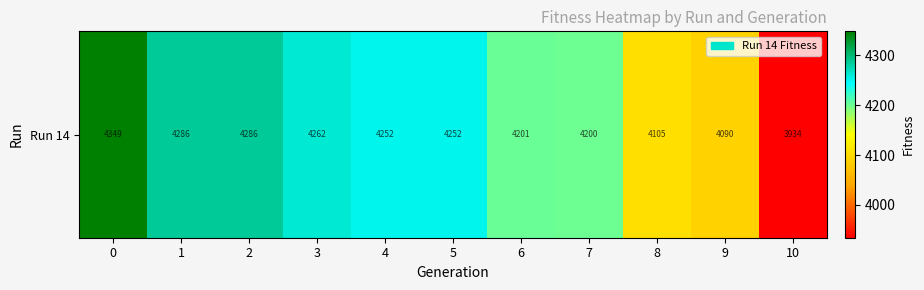

Reading left to right, extract all data points from this chart.

0=4348.5	1=4285.7	2=4285.7	3=4261.8	4=4252.5	5=4252.5	6=4201.5	7=4200.5	8=4105.4	9=4090.0	10=3933.8